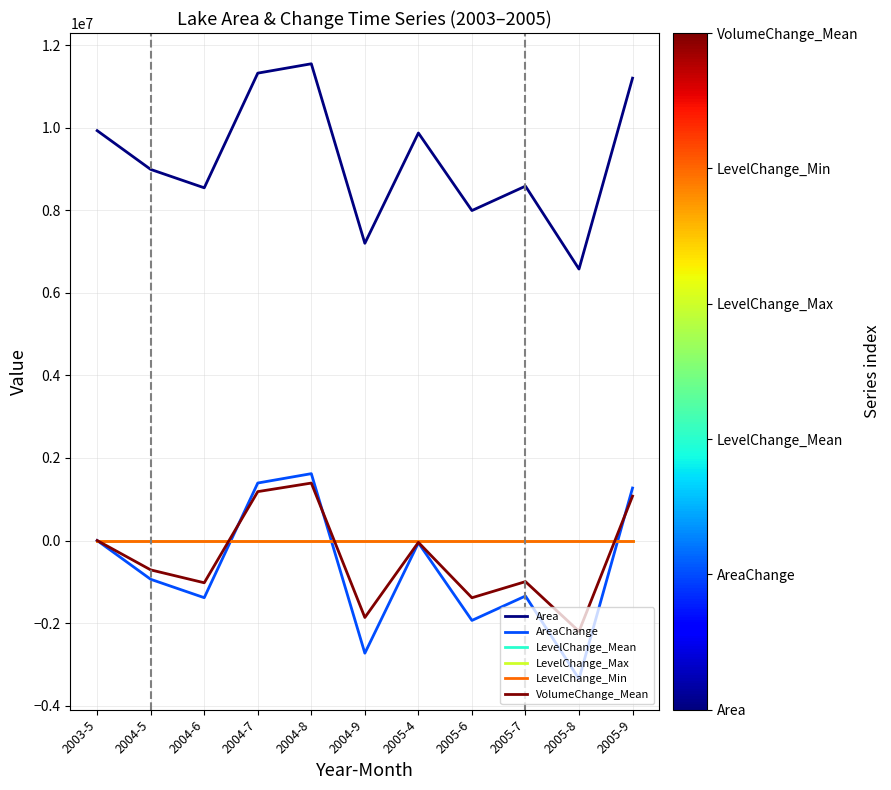

Which series has the largest total across all categories?

Area